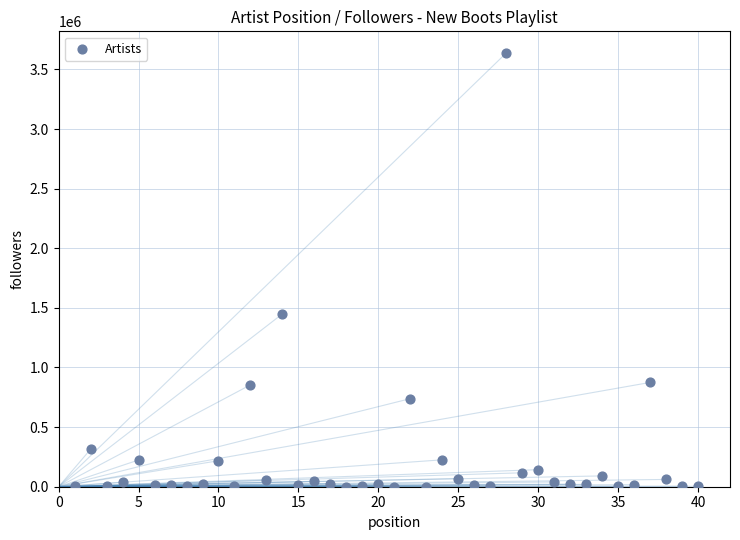

What Y value in the scatter plot is closest to 1818873?

1449836